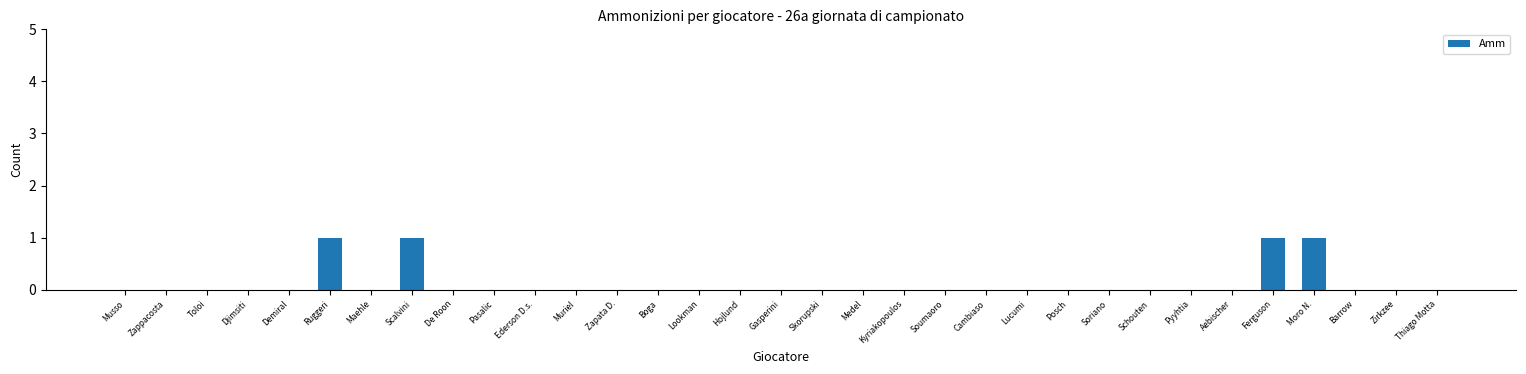

The value at Barrow is 0. True or false?

True